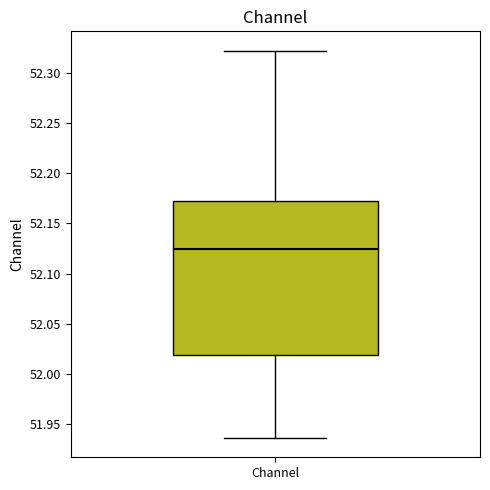

Where does the lower whisker of the box for Channel end on the y-axis? The values are not printed on the chart, so give them approximately, as read against the axis.

51.935